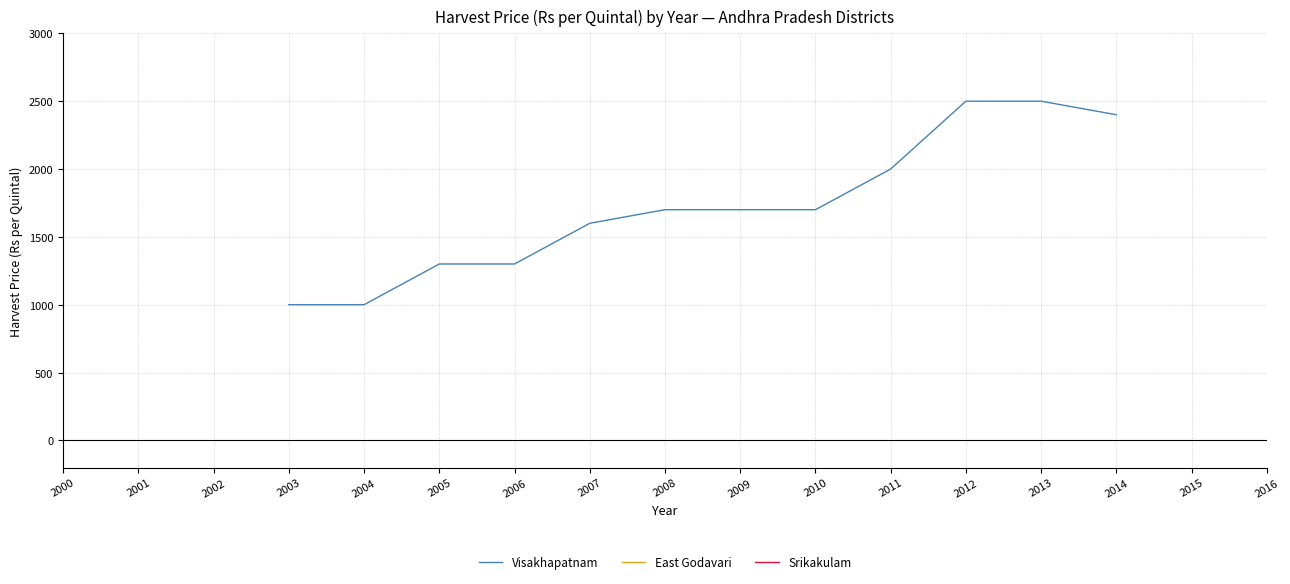

Rank the categories by East Godavari value from highest to lowest.

2000, 2001, 2002, 2003, 2004, 2005, 2006, 2007, 2008, 2009, 2010, 2011, 2012, 2013, 2014, 2015, 2016